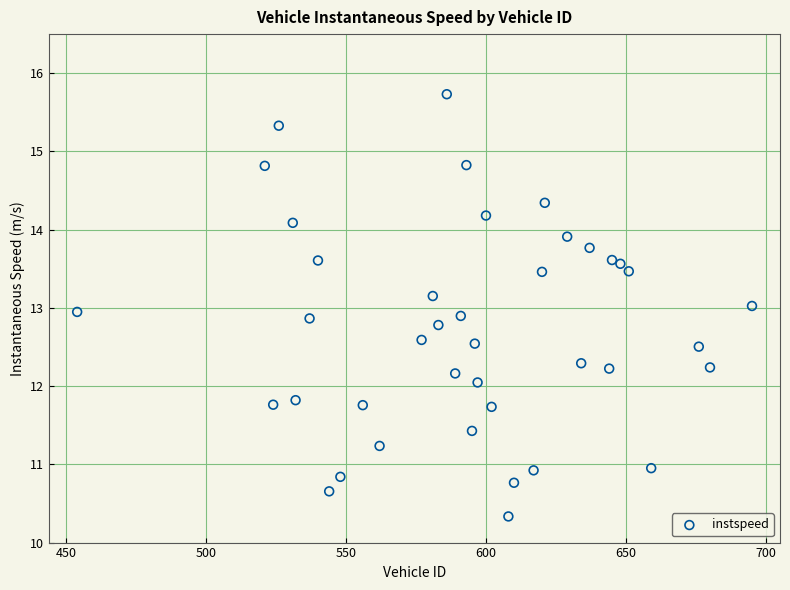

What is the range of X values (max minus min)?

241.0